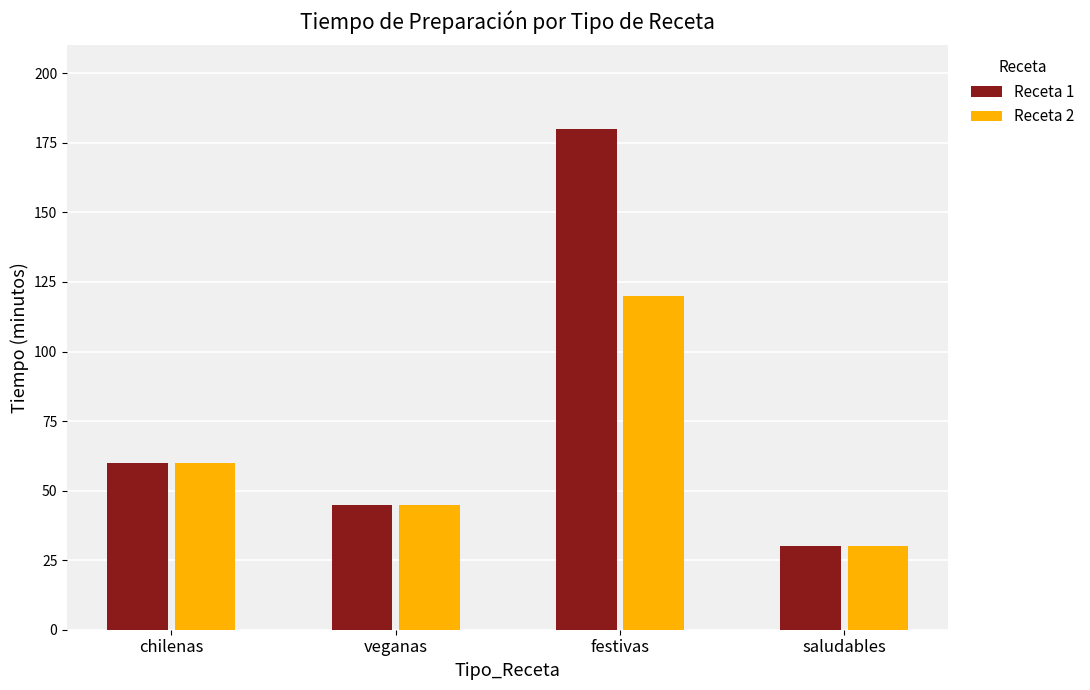

What is the minimum value shown in the chart?

30